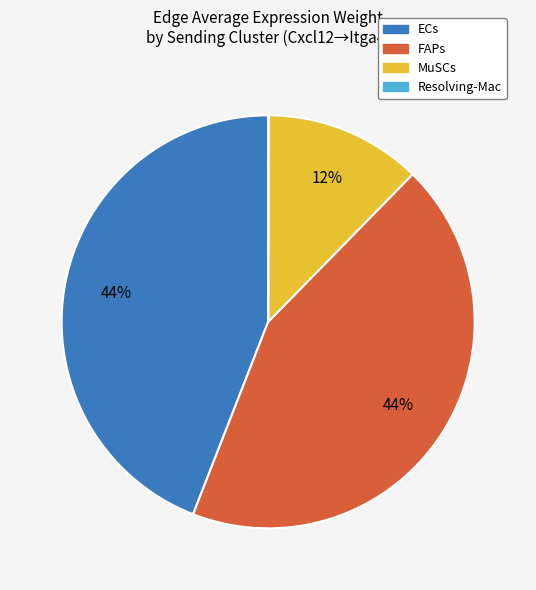

True or false: MuSCs accounts for 25% of the total.

False